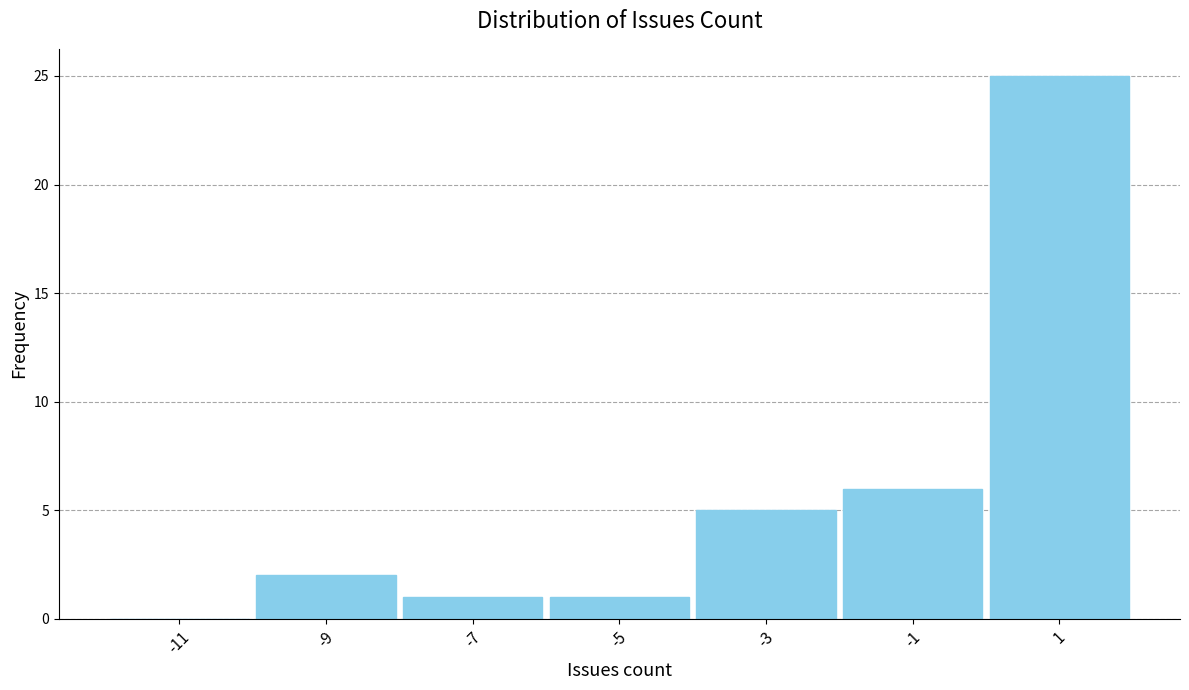

Which range on the x-axis has the tallest bar?

0 to 2